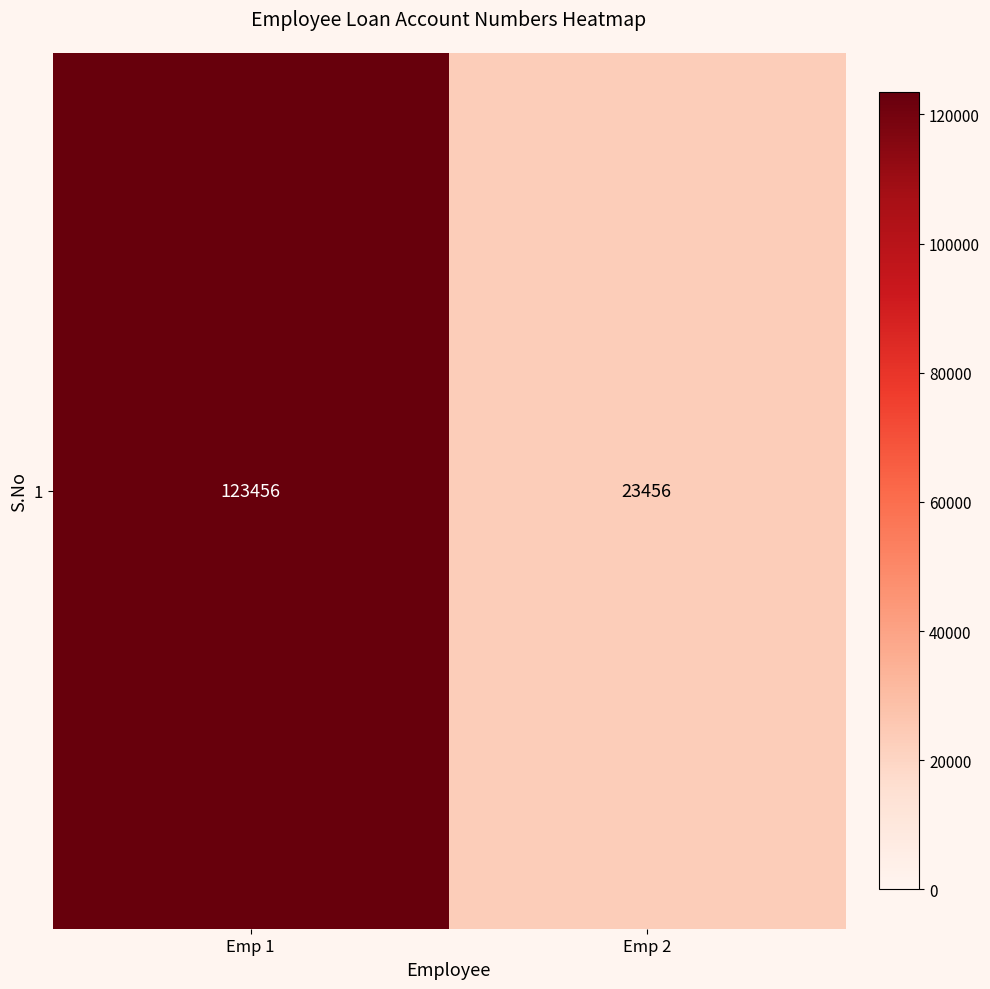

Which has a higher value, Emp 1 or Emp 2?

Emp 1